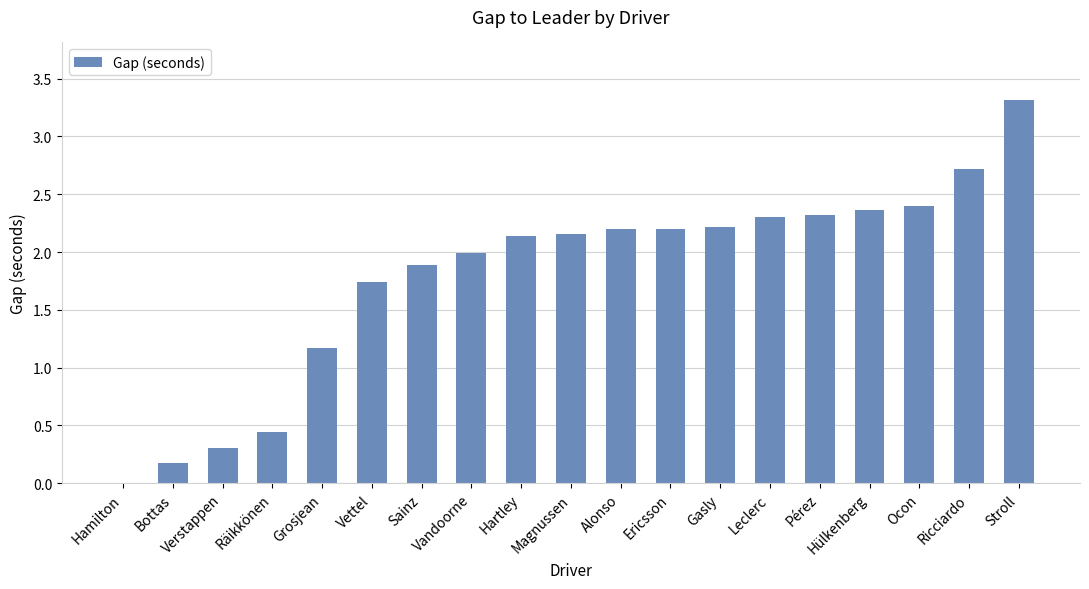

What is the maximum value shown in the chart?

3.3